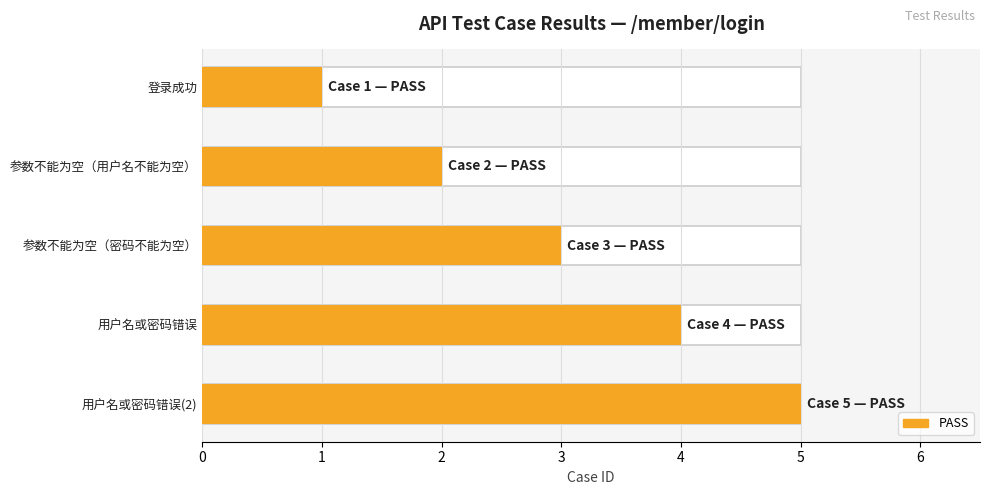

Are the bars horizontal?

Yes